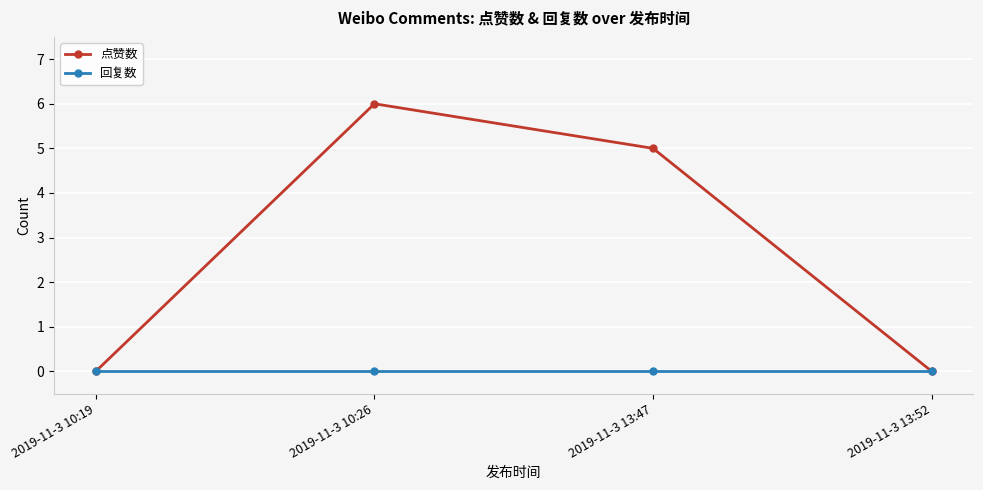

What is the total value across all series at 2019-11-3 10:26?

6